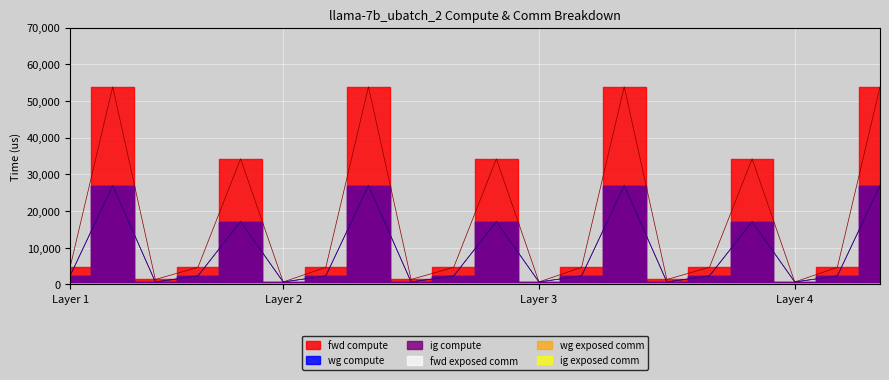

What is the difference between the maximum and minimum values in the wg compute series?

26255.7